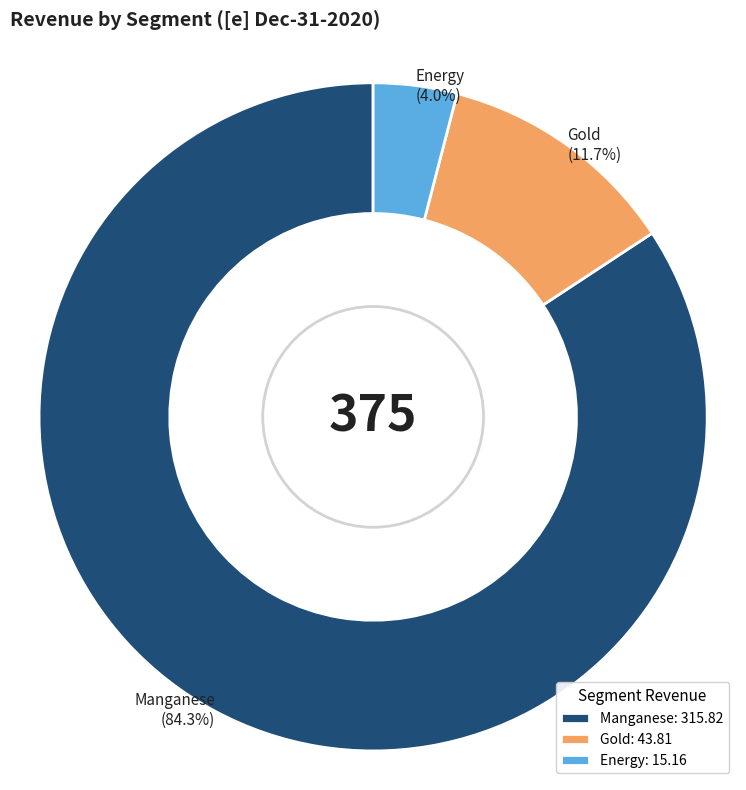

How many slices are in this pie chart?

3